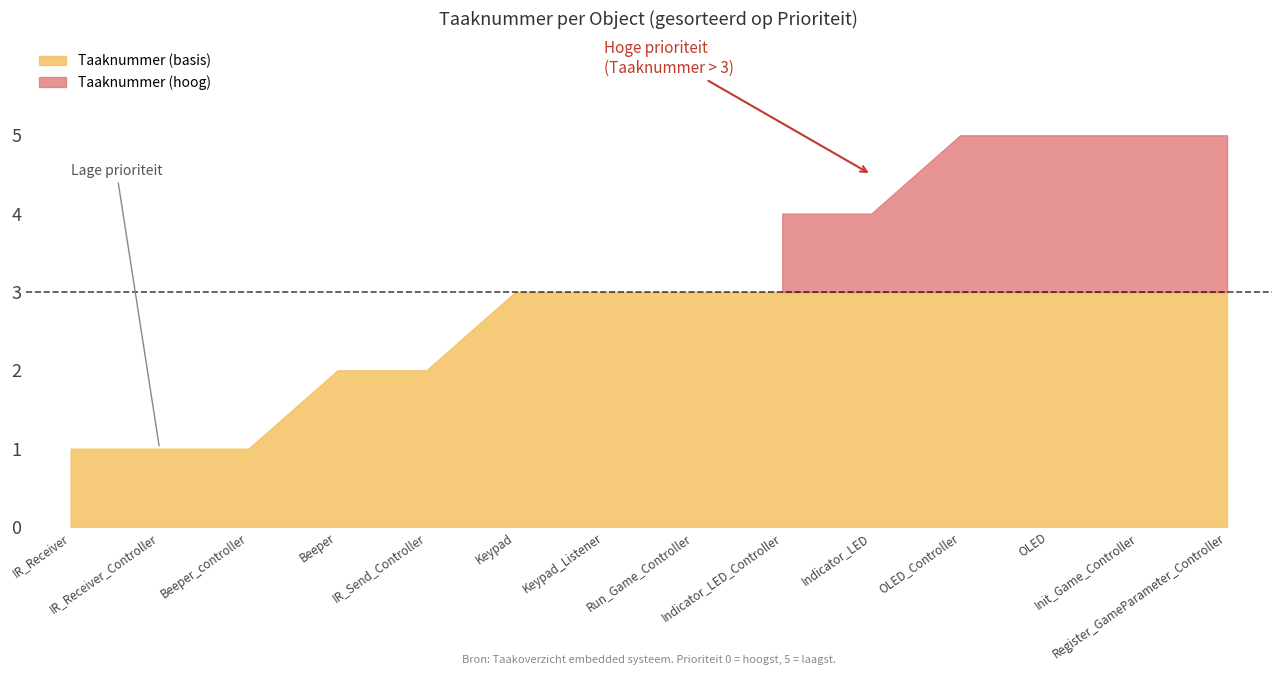

What is the difference between the maximum and minimum values?

4